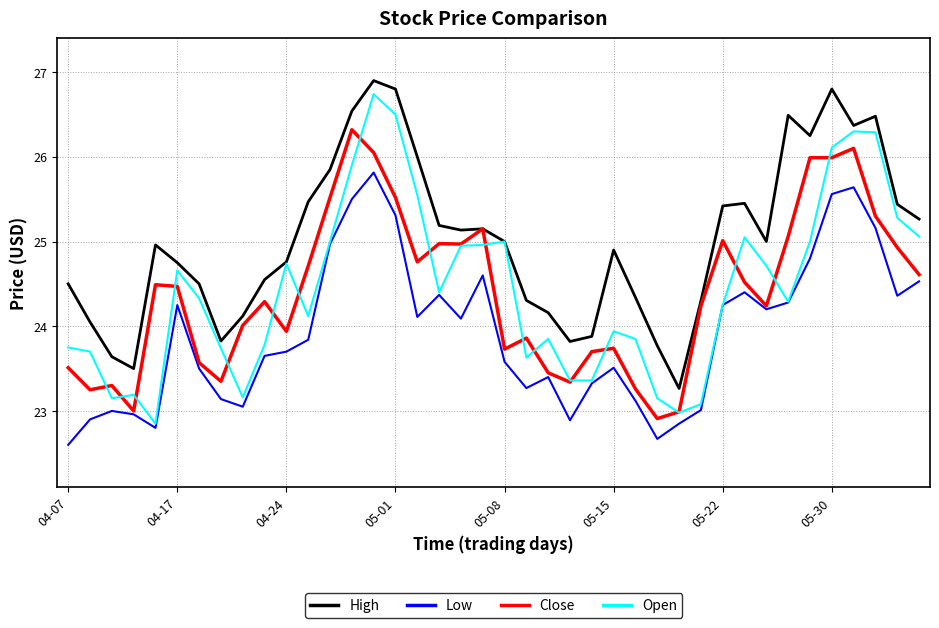

Which series has the largest range (max minus min)?

Open